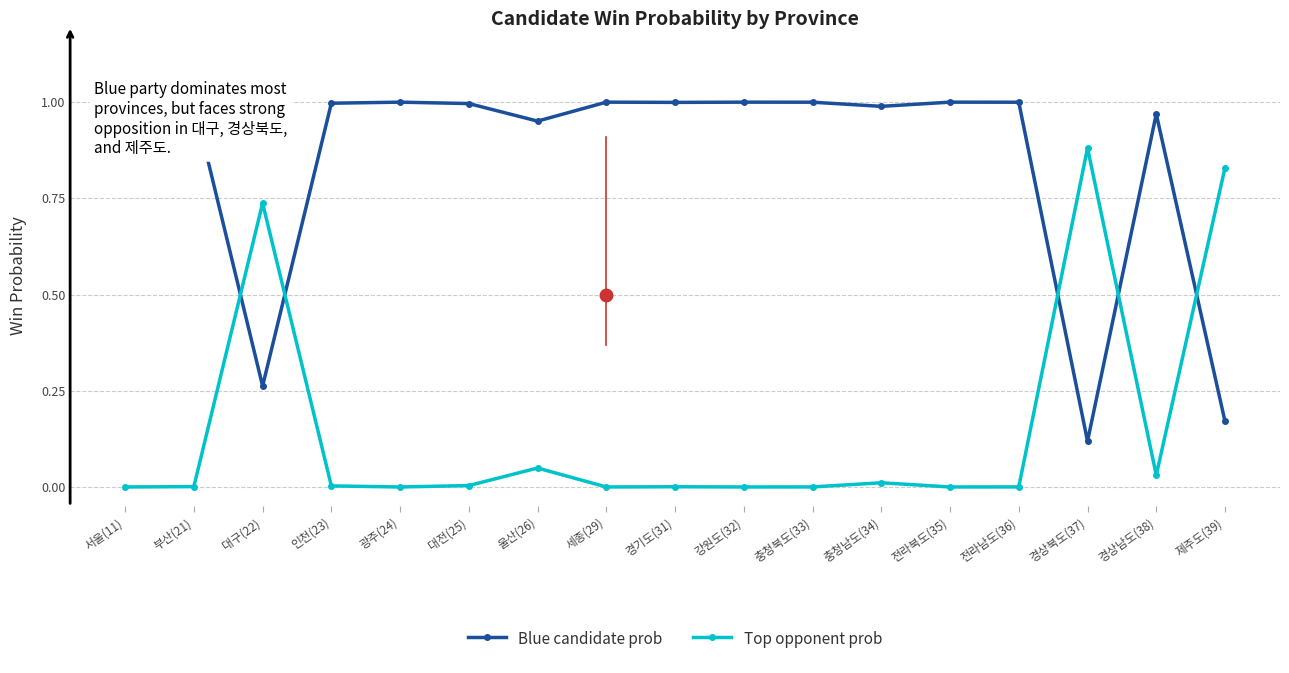

What is the sum of all Top opponent prob values?

2.5